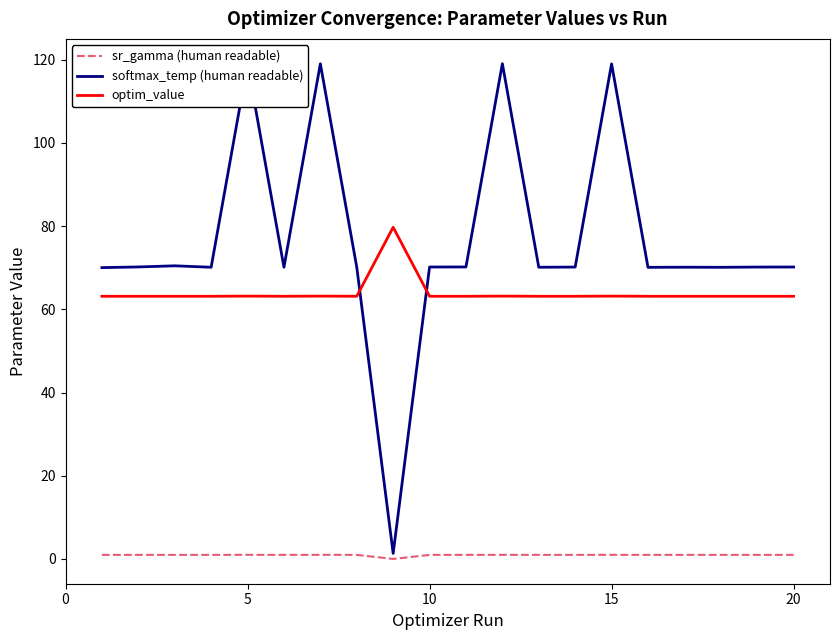

List the series in order of their overall mean, highest first.

softmax_temp (human readable), optim_value, sr_gamma (human readable)